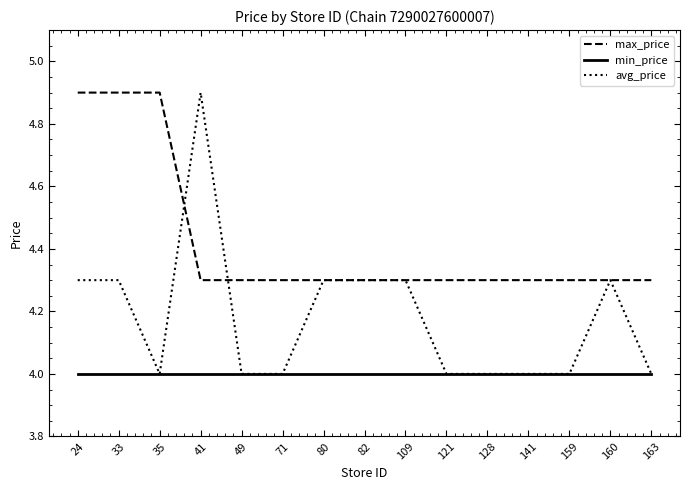

List the series in order of their overall mean, lowest first.

min_price, avg_price, max_price